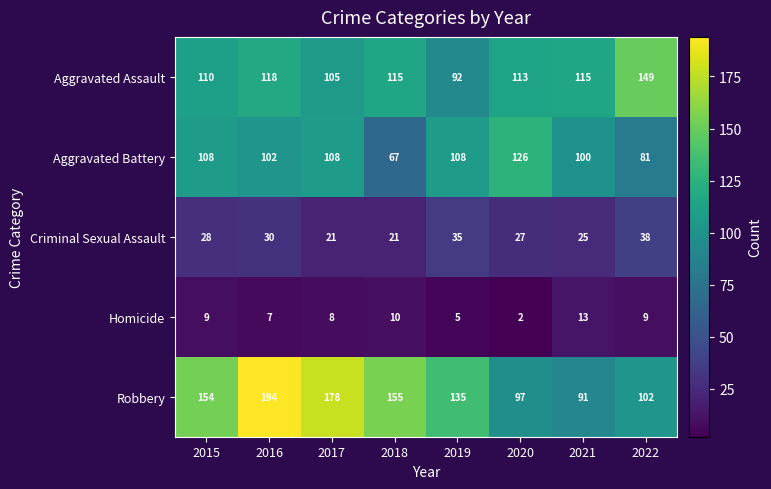

What is the average value of the Aggravated Assault series?

115